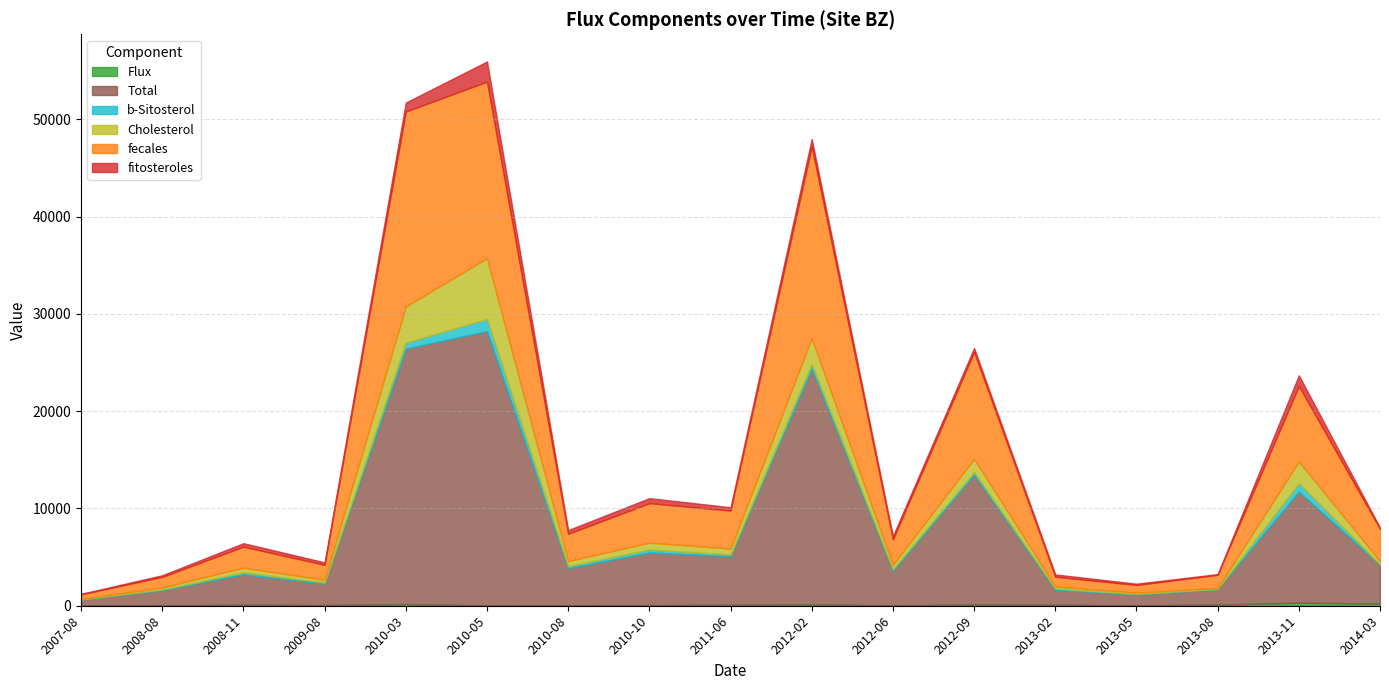

What position from the right is 2012-02?

8